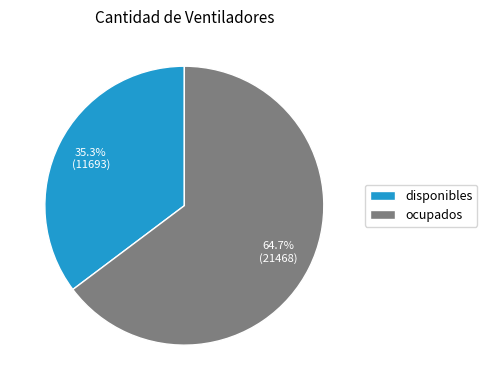

To the nearest percent, what is the combined percentage of ocupados and disponibles?

100%